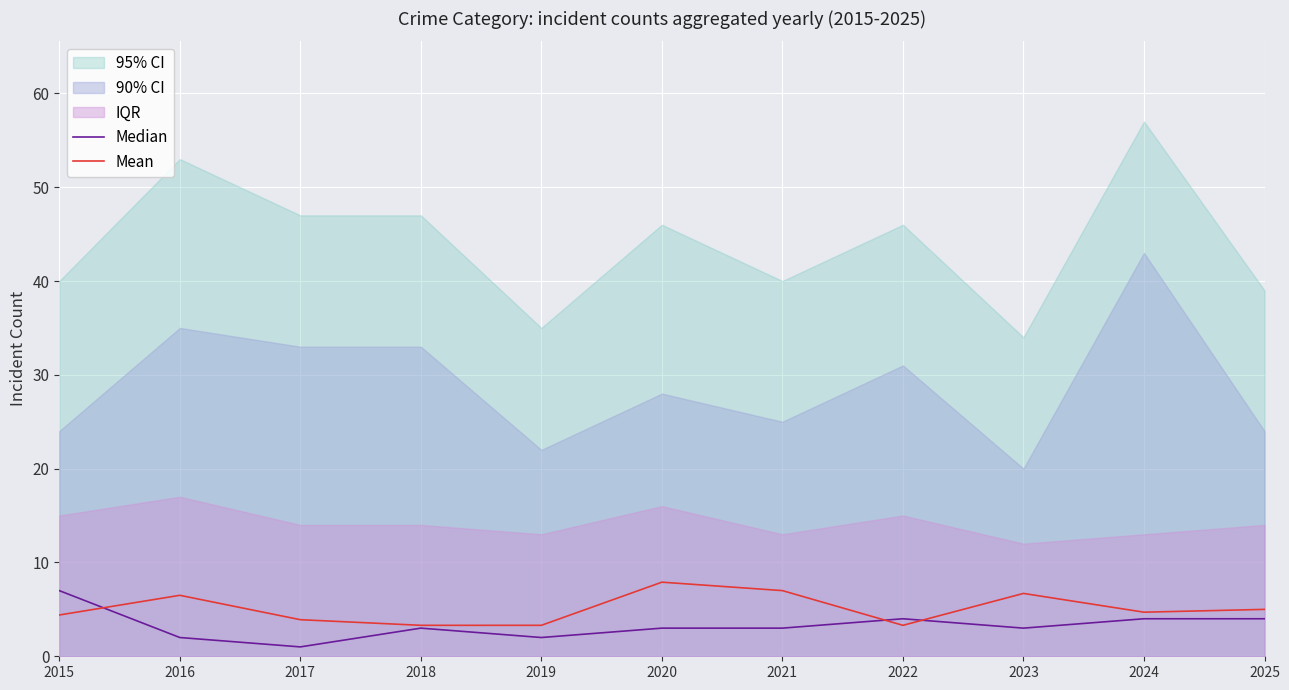

Between 2018 and 2025, which series saw the biggest shift?

Mean